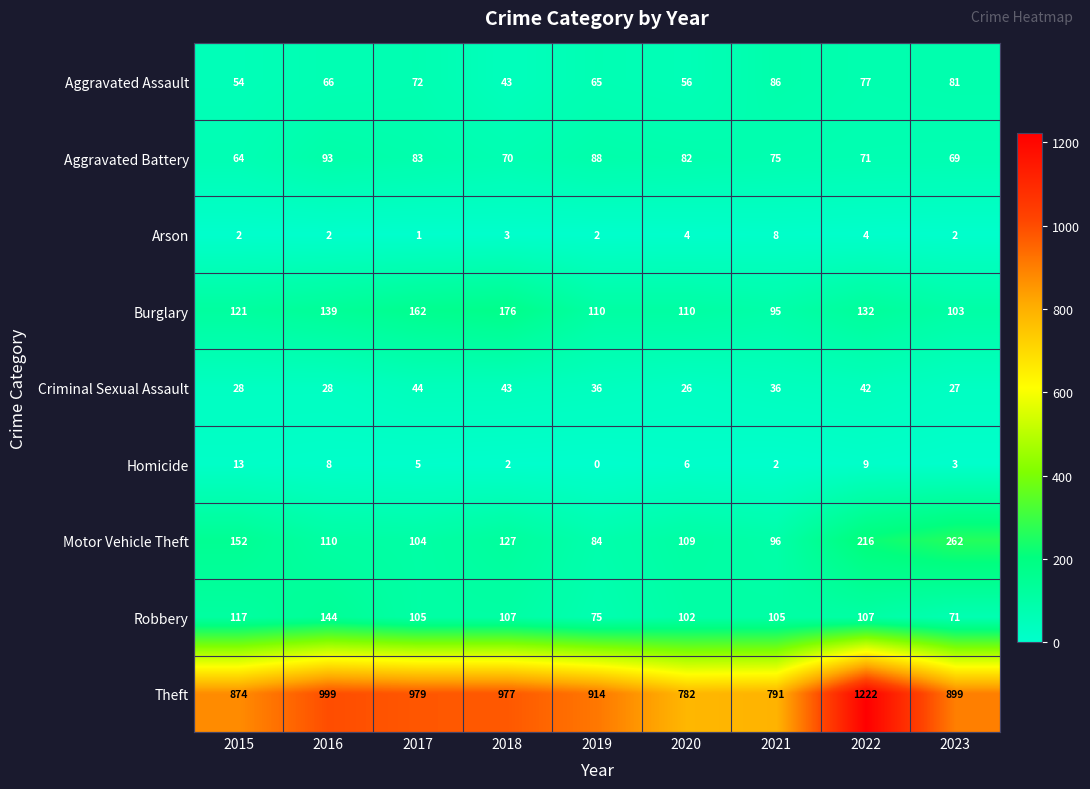

List the series in order of their peak value, highest first.

Theft, Motor Vehicle Theft, Burglary, Robbery, Aggravated Battery, Aggravated Assault, Criminal Sexual Assault, Homicide, Arson